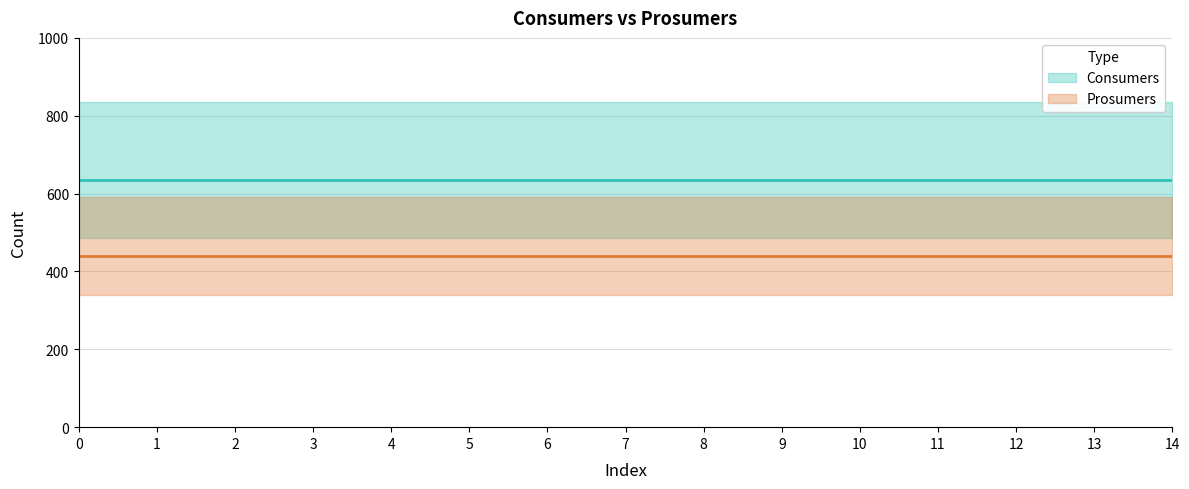

The value of Consumers at 9 is 635. True or false?

True